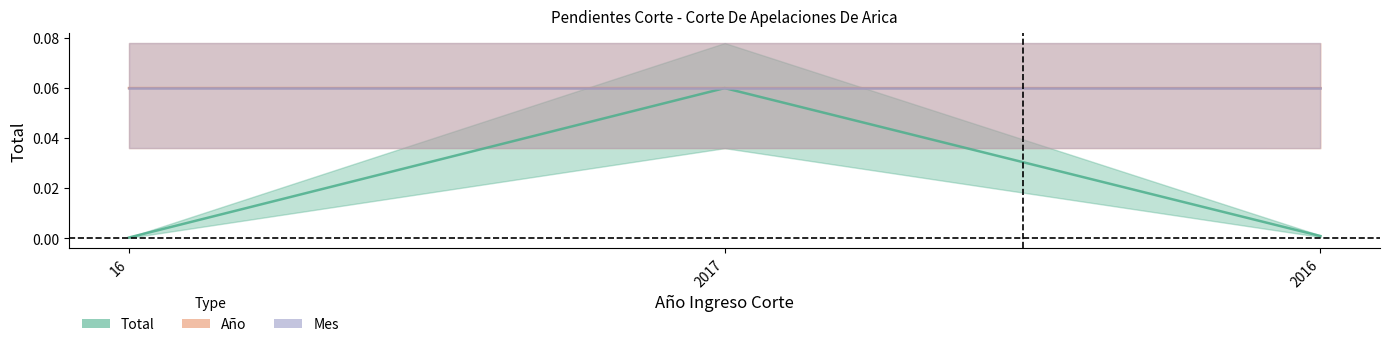

What is the sum of all Total values?

0.1